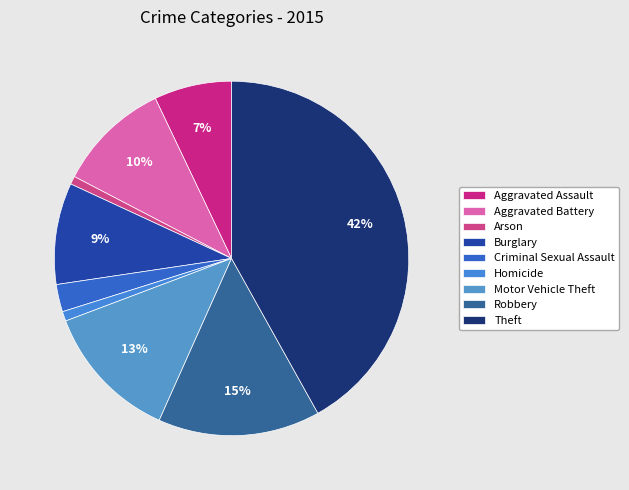

Rank the categories by value from lowest to highest.

Arson, Homicide, Criminal Sexual Assault, Aggravated Assault, Burglary, Aggravated Battery, Motor Vehicle Theft, Robbery, Theft